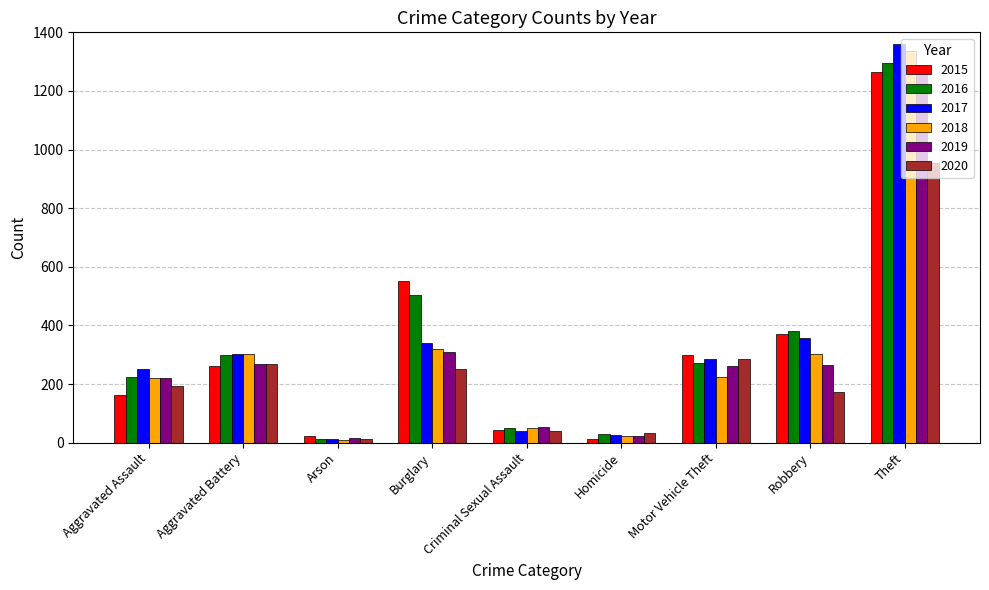

What is the value of the 2015 bar at the 2nd from the left?

260